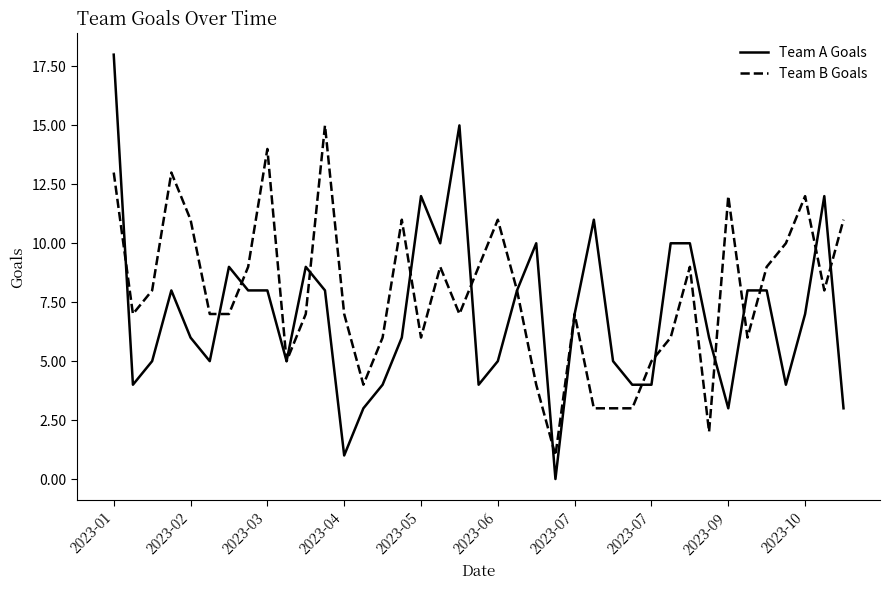

Which series has the largest total across all categories?

Team B Goals